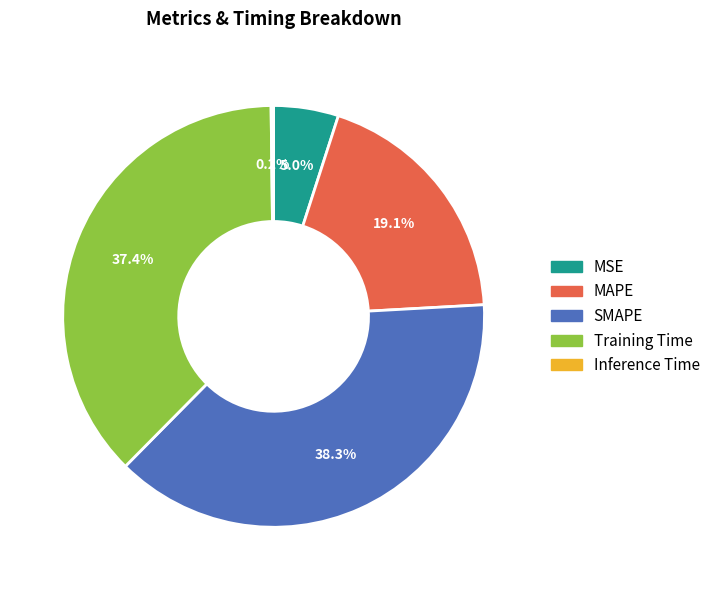

How much of the chart is everything except SMAPE?

61.7%